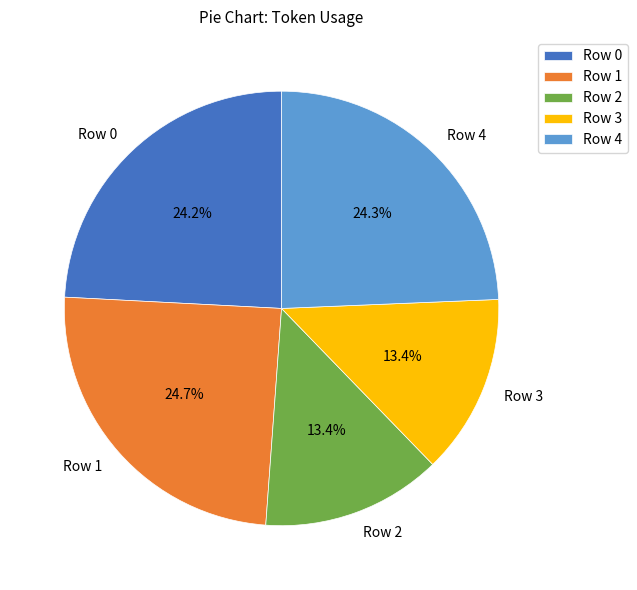

The Row 0 slice represents 24% of the pie. True or false?

True